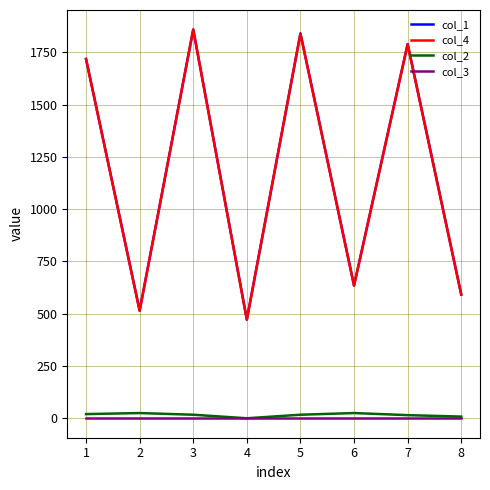

True or false: col_1 and col_3 cross at least once.

False